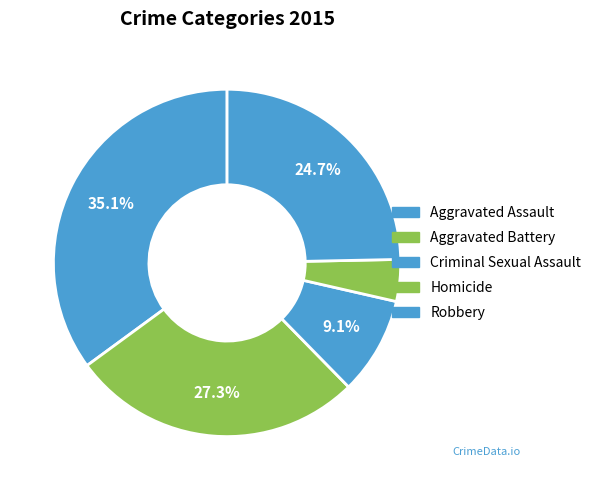

How many segments does this pie chart have?

5